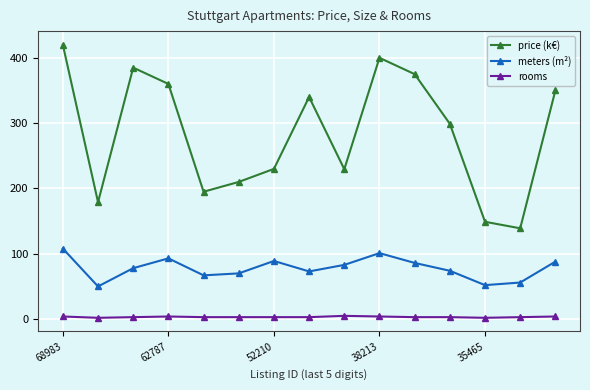

Count the number of data series in this chart.

3